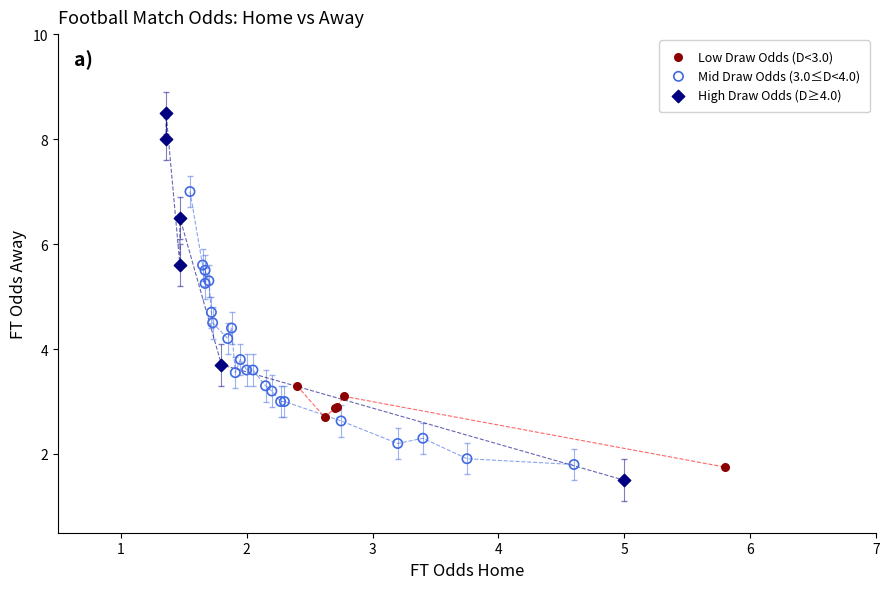

Which series contains the highest Y value?

High Draw Odds (D≥4.0)